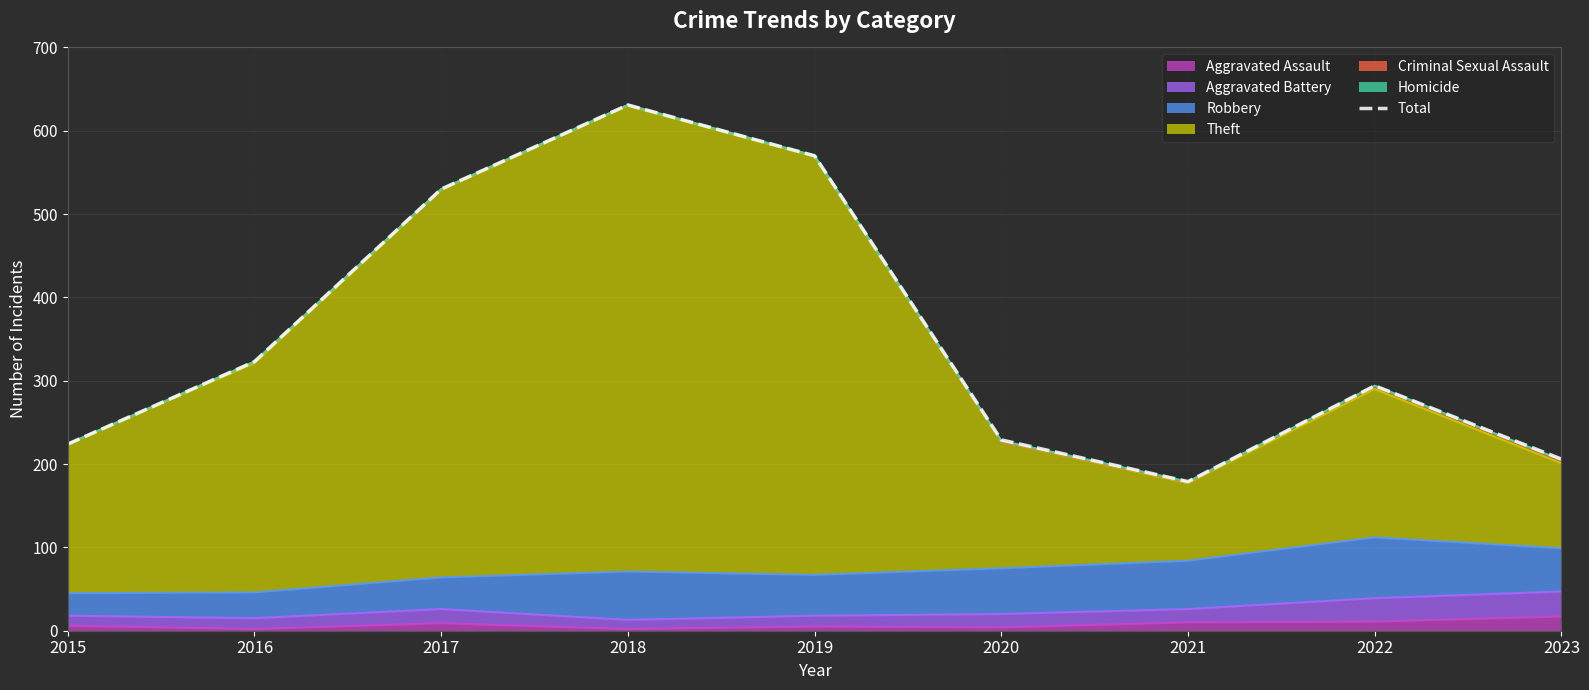

What is the value of the 2nd point from the left?

323